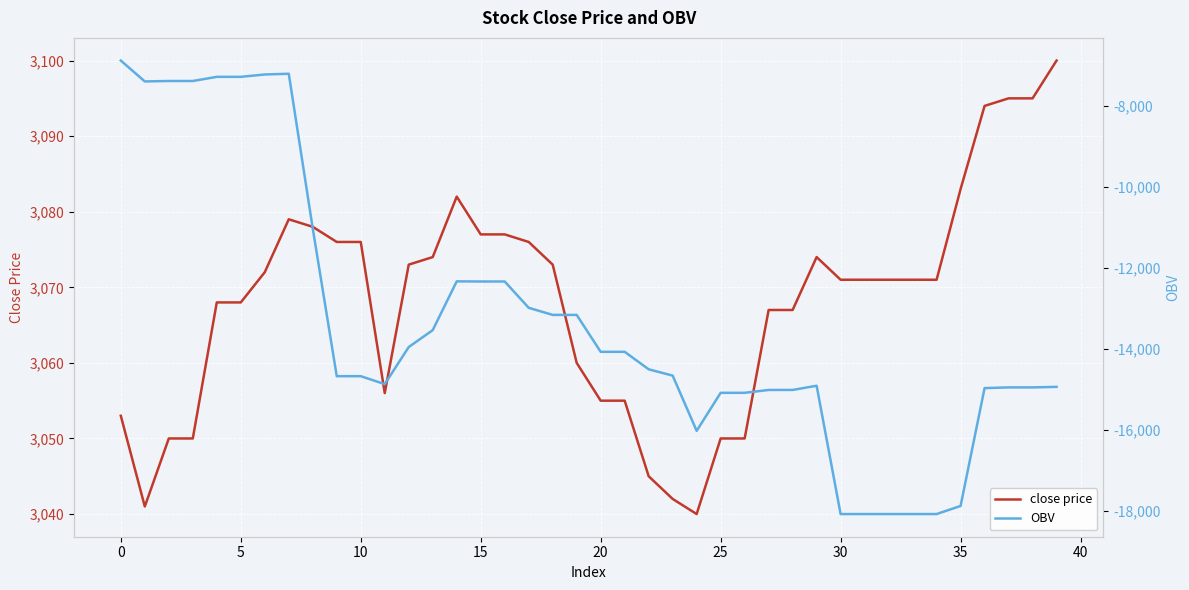

At 27, list the series in order from smallest to largest.

OBV, close price